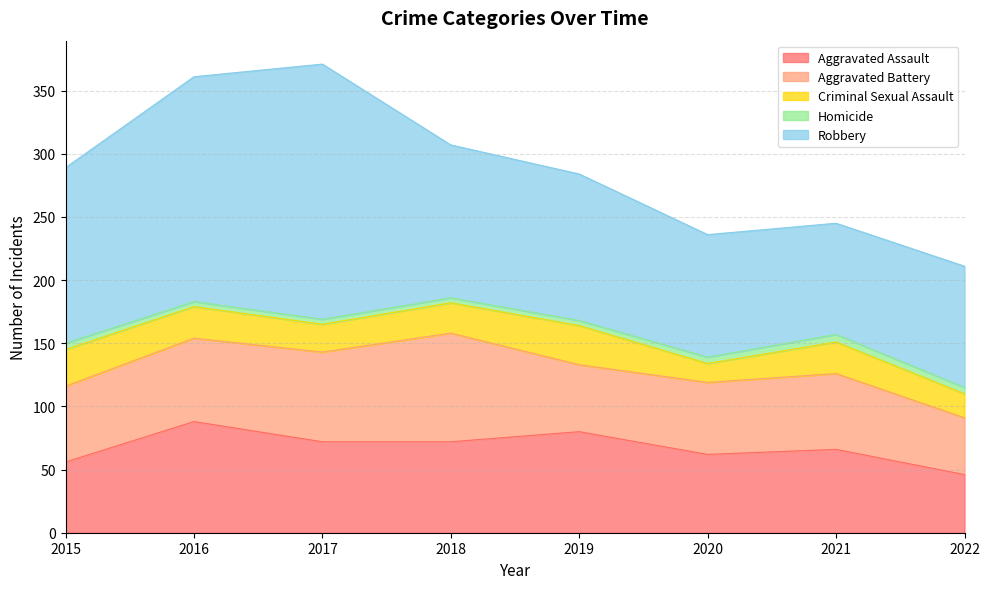

What is the sum of all Robbery values?

1037